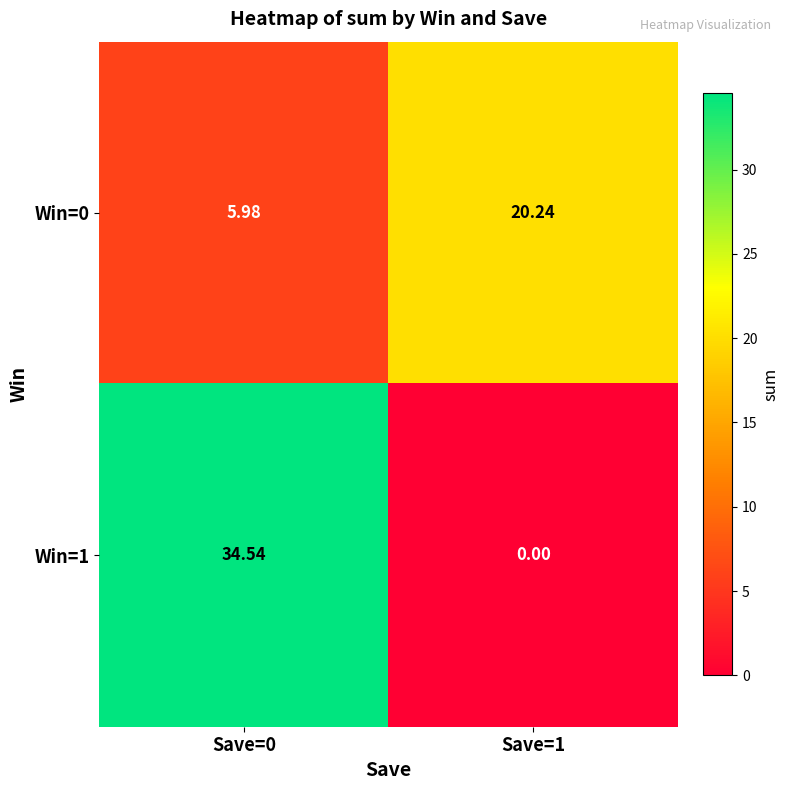

Is the value of Win=0 at Save=1 greater than the value of Win=1 at Save=1?

Yes